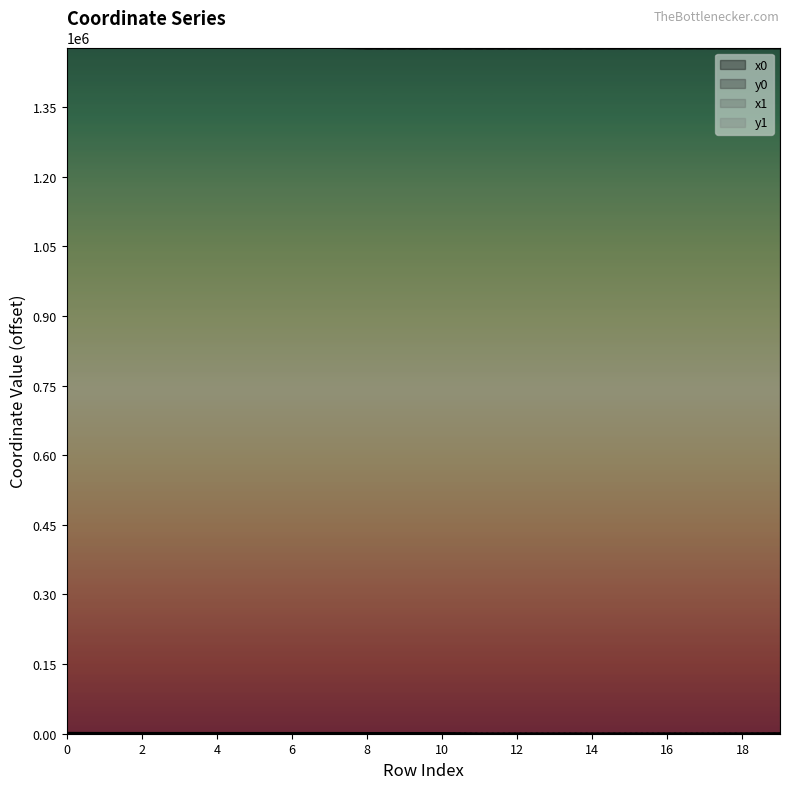

Which series has the largest range (max minus min)?

x0